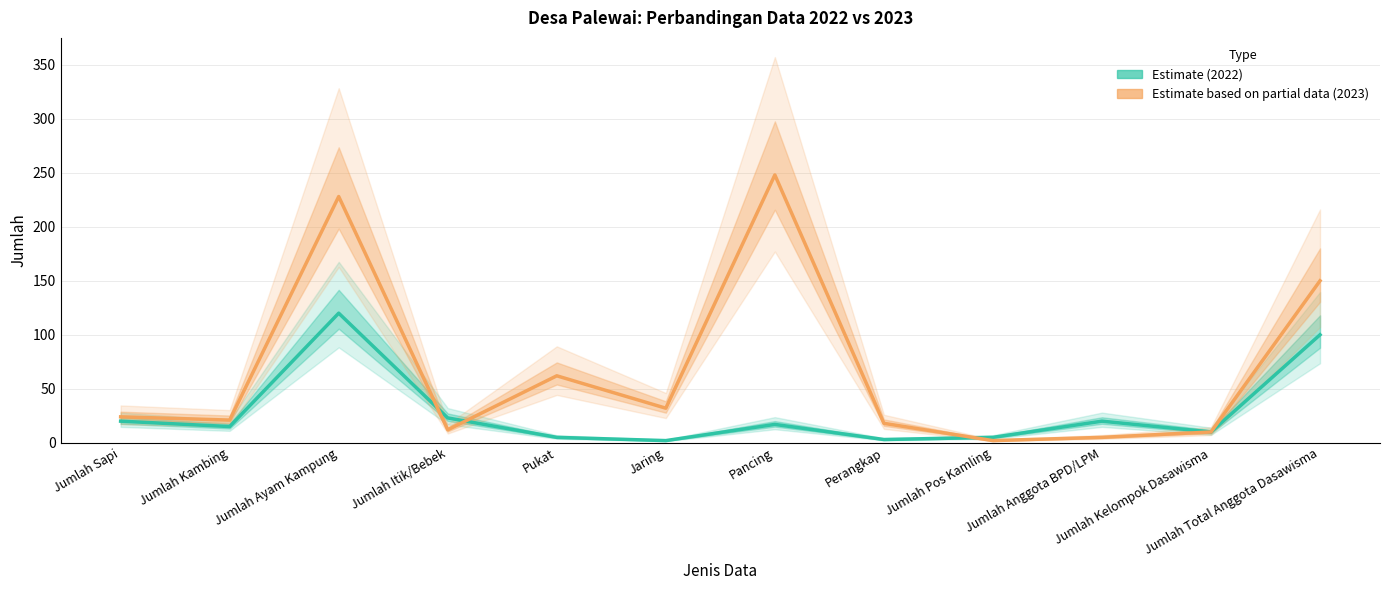

How many times do Estimate (2022) and Estimate based on partial data (2023) cross each other?

3